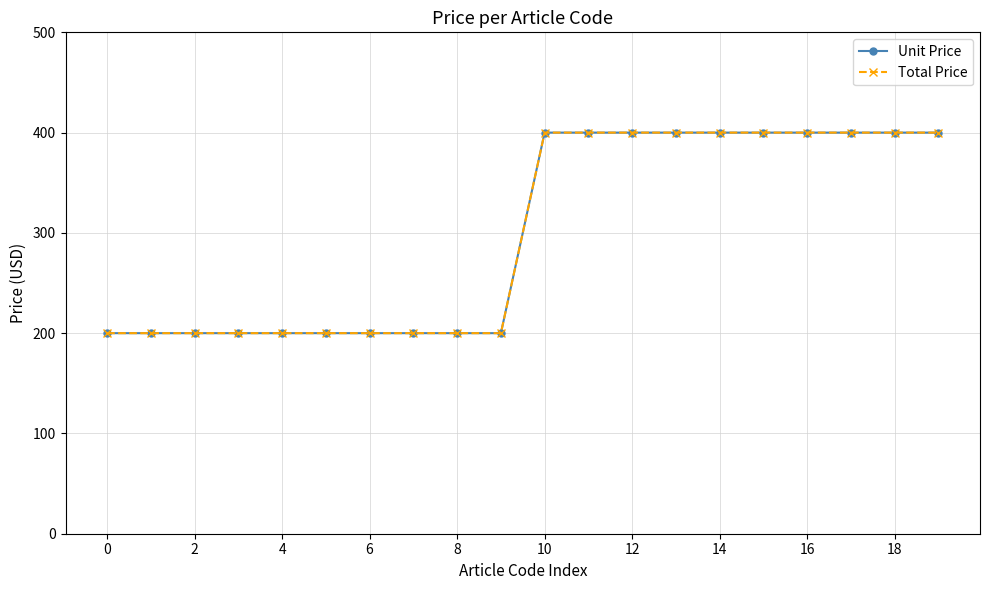

How many lines are shown in the chart?

2